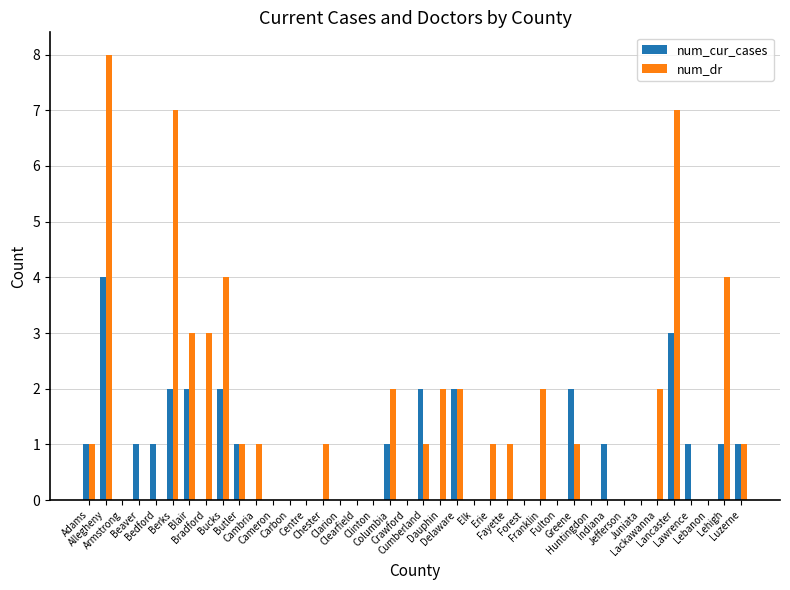

Which series changed the most between Berks and Franklin?

num_dr